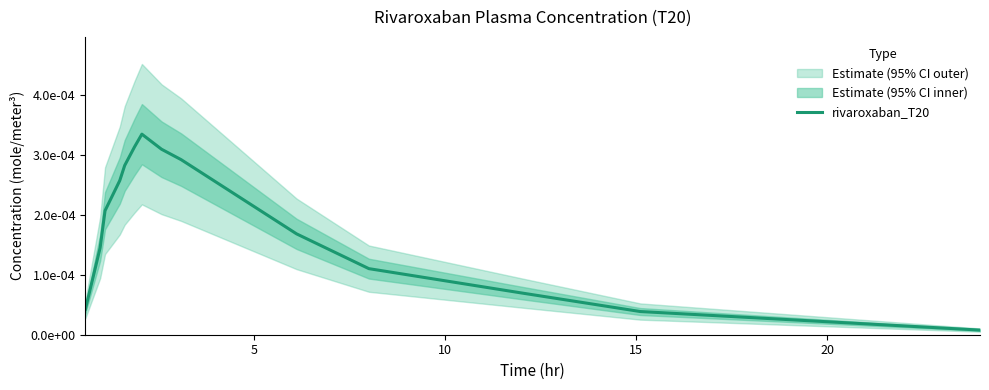

The value at 15 is 0.0. True or false?

False